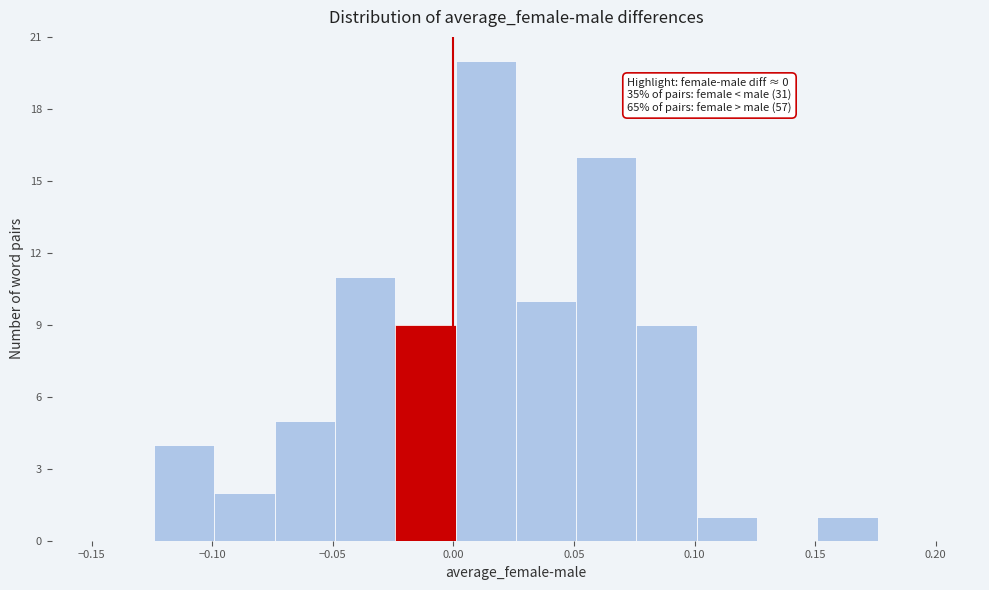

Which range on the x-axis has the tallest bar?

0.000 to 0.025